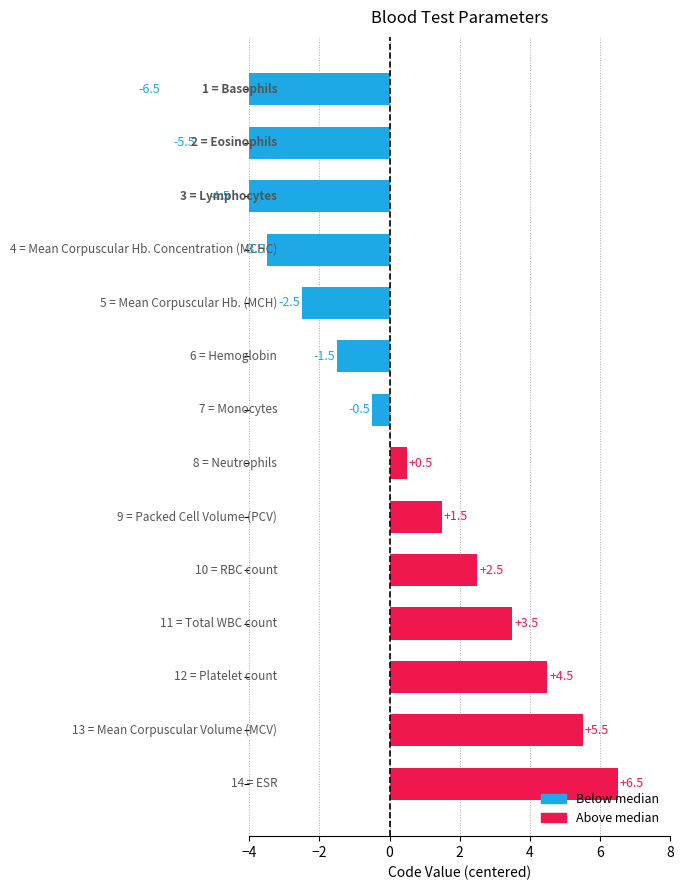

Rank the categories by value from lowest to highest.

Basophils, Eosinophils, Lymphocytes, Mean Corpuscular Hb. Concentration (MCHC), Mean Corpuscular Hb. (MCH), Hemoglobin, Monocytes, Neutrophils, Packed Cell Volume (PCV), RBC count, Total WBC count, Platelet count, Mean Corpuscular Volume (MCV), ESR